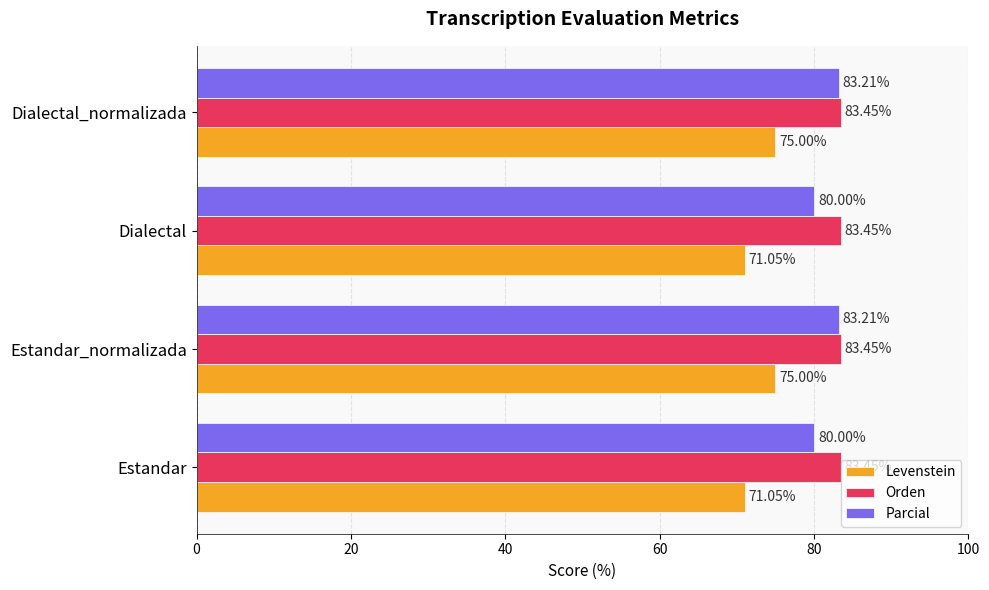

What is the minimum value shown in the chart?

71.1